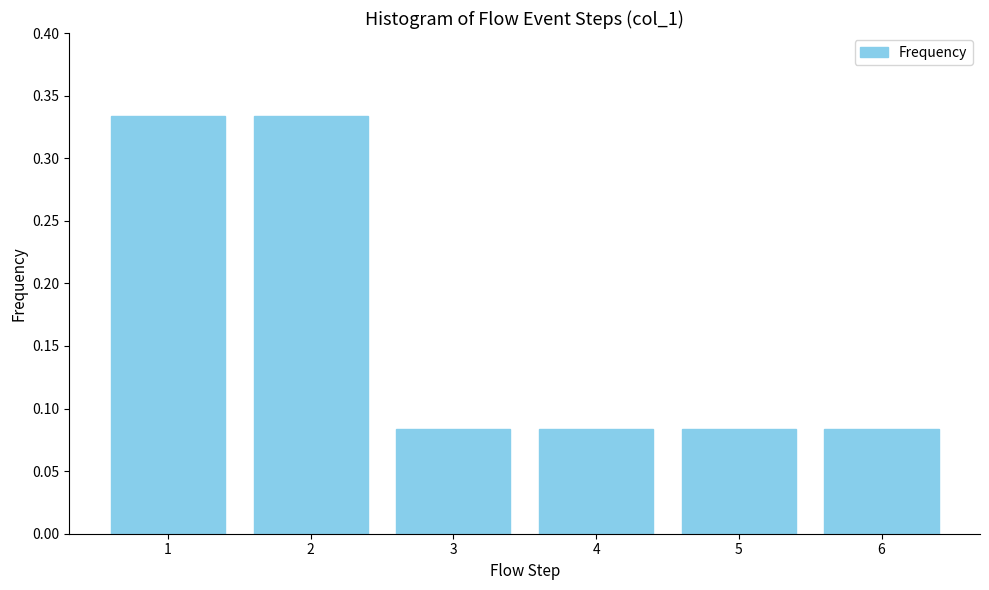

True or false: the data shows 0.0 at 4.

False